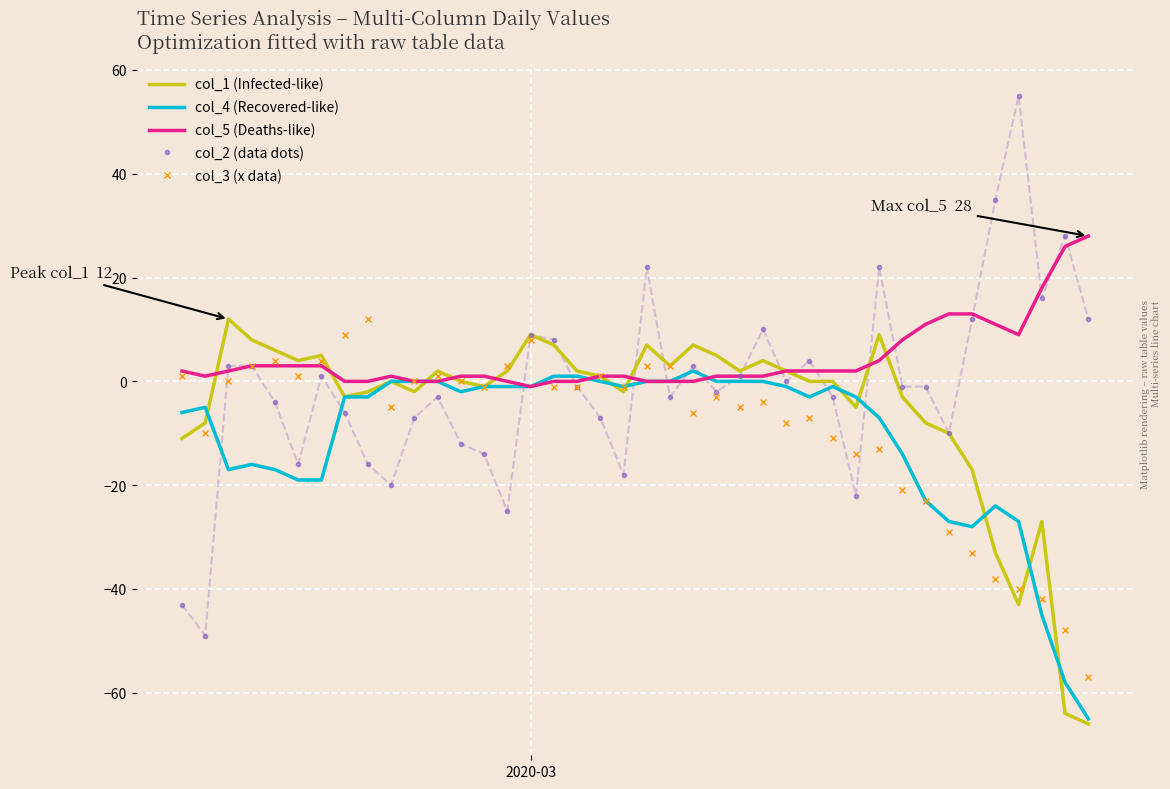

What are all the series names shown in the legend?

col_1 (Infected-like), col_4 (Recovered-like), col_5 (Deaths-like), col_2 (data dots), col_3 (x data)